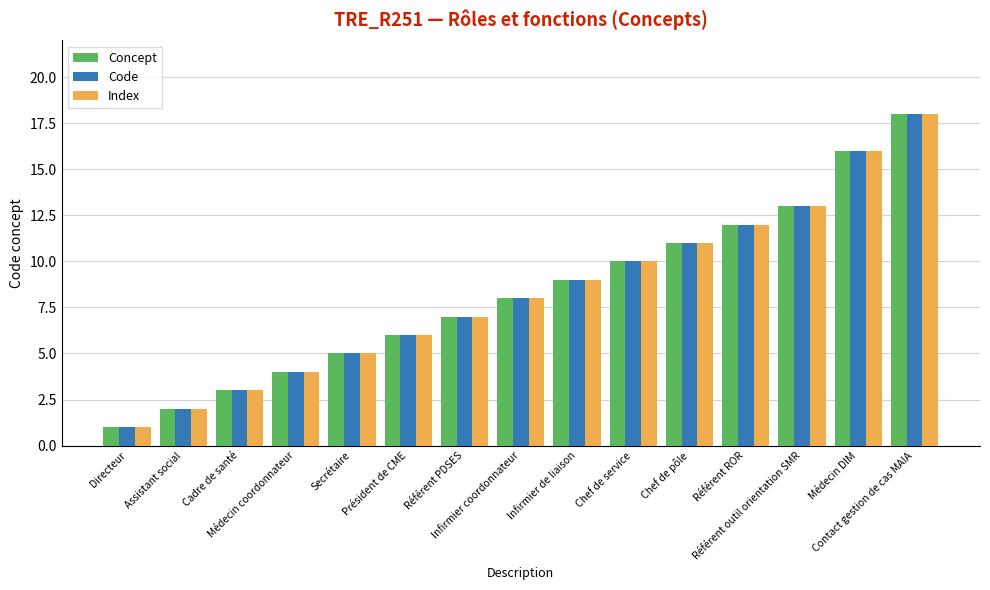

At which label does Concept reach its minimum?

Directeur